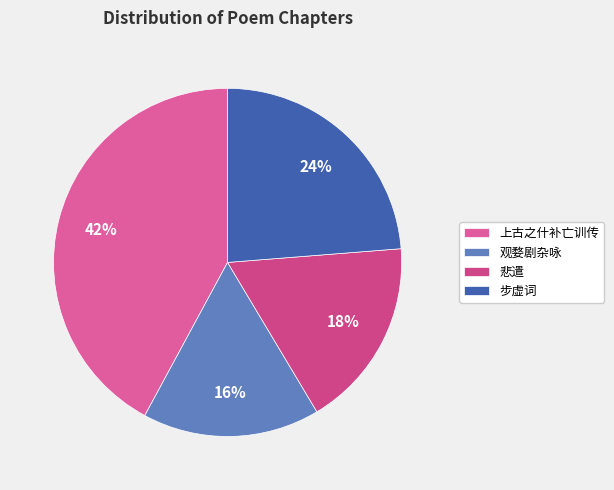

Is there any slice that represents more than half of the pie?

No